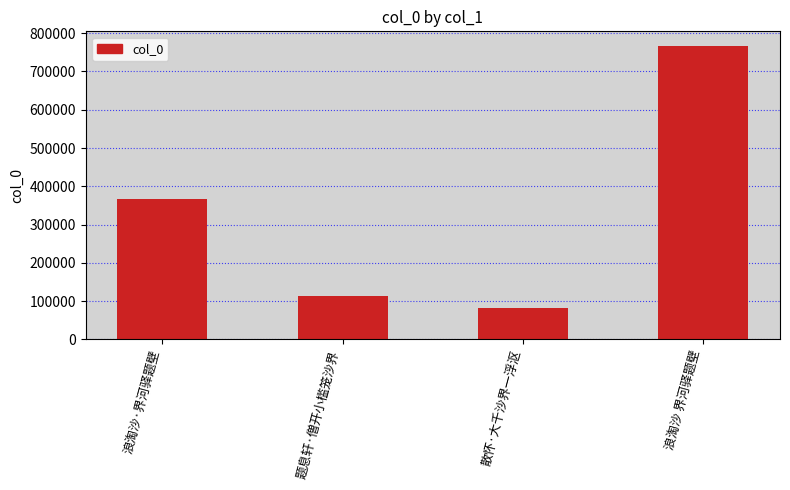

At which label is the value closest to 424399?

浪淘沙·界河驿题壁